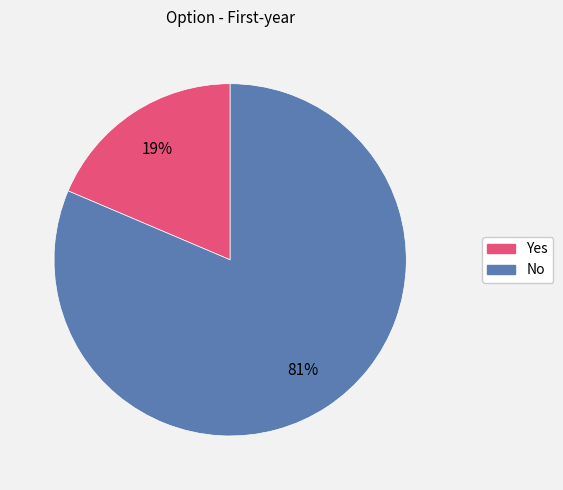

Which has a higher value, Yes or No?

No